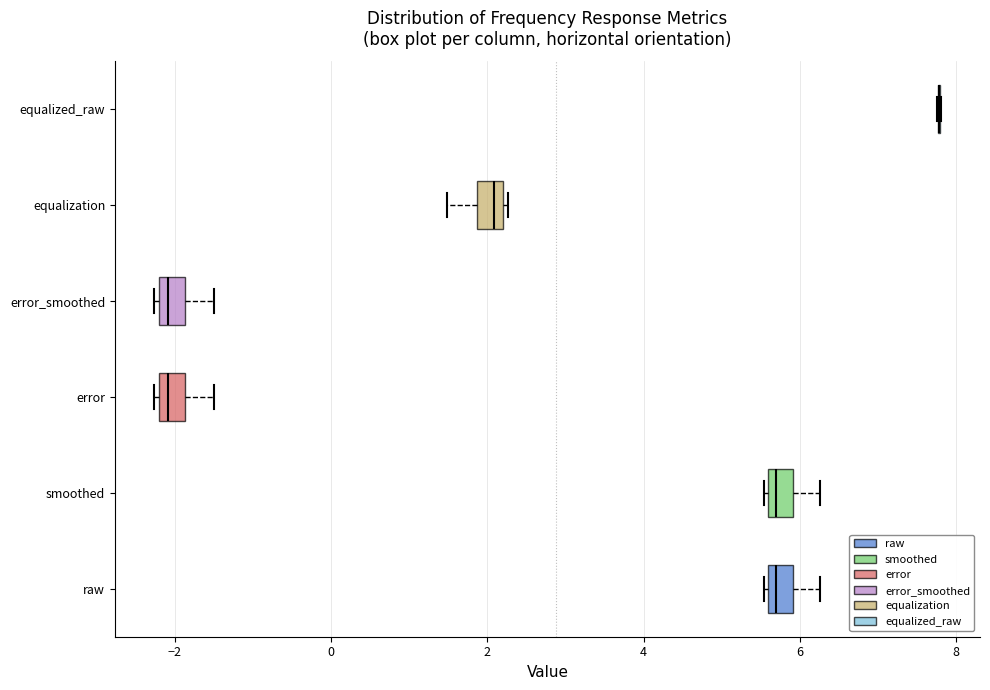

Reading bottom to top, read every box against the x-axis: the position of its median line, the range the box covers, and the ends of its whiskers. The values are not printed on the chart, so give them approximately, as read against the axis.

raw: median 5.6 (just right of the box's left edge), box 5.6 to 6.0, whiskers 5.6 to 6.2
smoothed: median 5.6 (just right of the box's left edge), box 5.6 to 6.0, whiskers 5.6 to 6.2
error: median -2.0, box -2.2 to -1.8, whiskers -2.2 to -1.4
error_smoothed: median -2.0, box -2.2 to -1.8, whiskers -2.2 to -1.4
equalization: median 2.0, box 1.8 to 2.2, whiskers 1.4 to 2.2
equalized_raw: box collapsed to a line at 7.8, whiskers 7.8 to 7.8